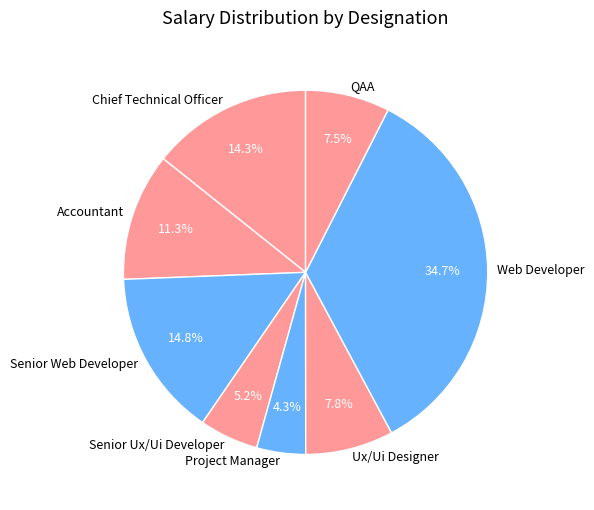

What is the smallest slice in the pie chart?

Project Manager